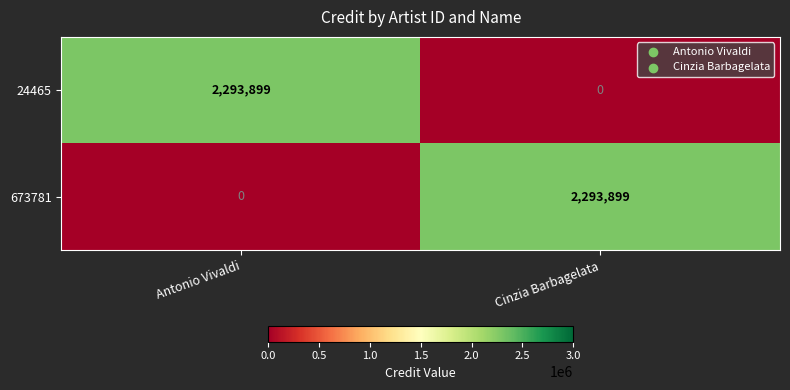

Read the 673781 value at Cinzia Barbagelata, to the nearest 50.

2293900